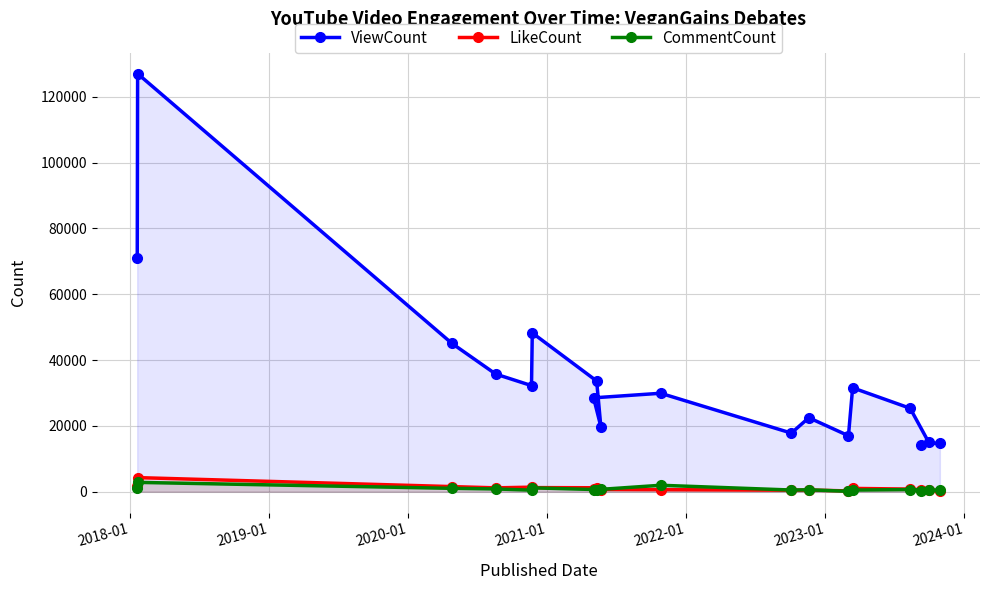

What are all the series names shown in the legend?

ViewCount, LikeCount, CommentCount